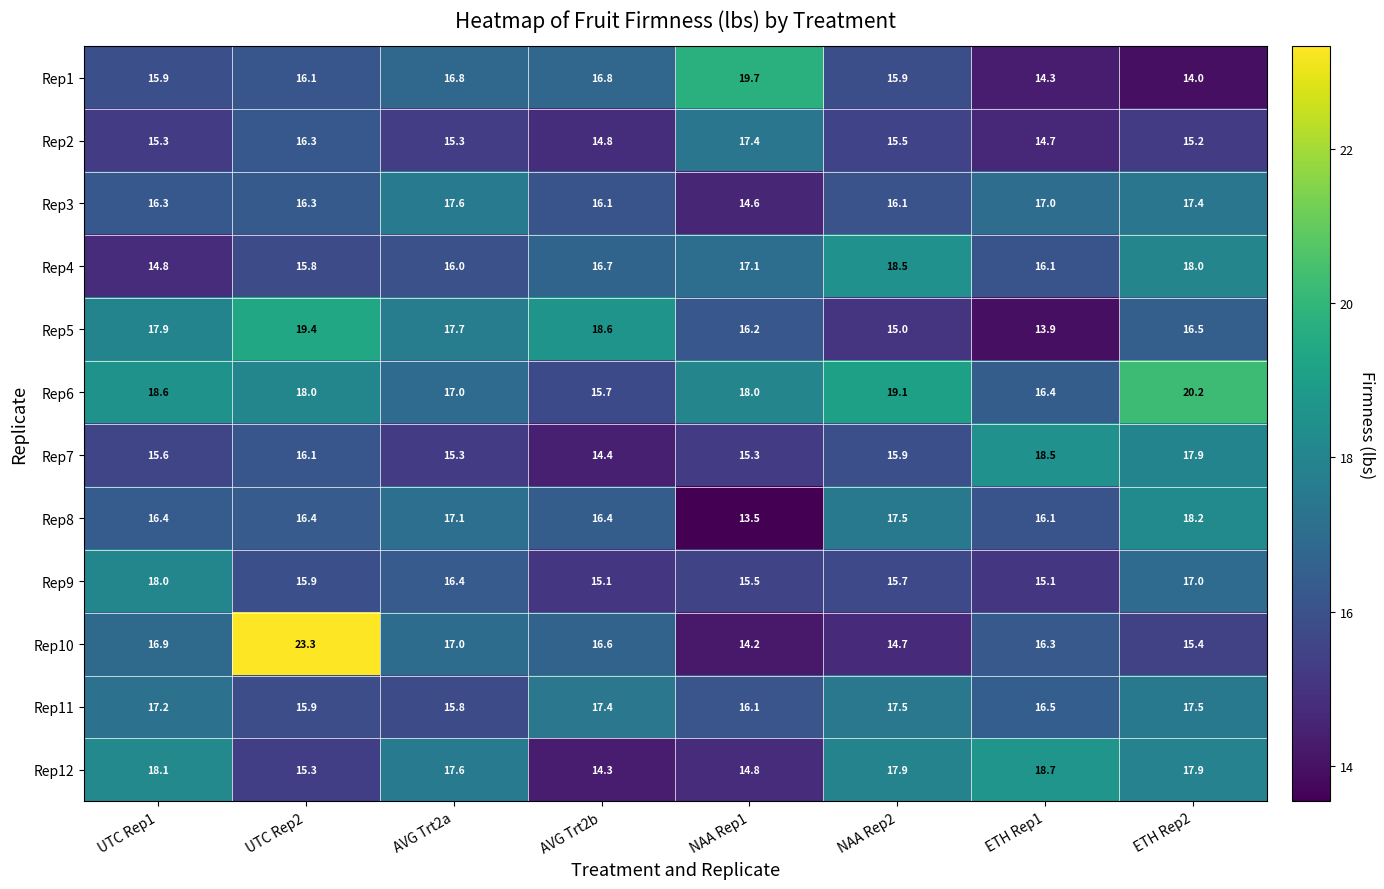

What is the difference between the highest and lowest values at UTC Rep2?

8.0